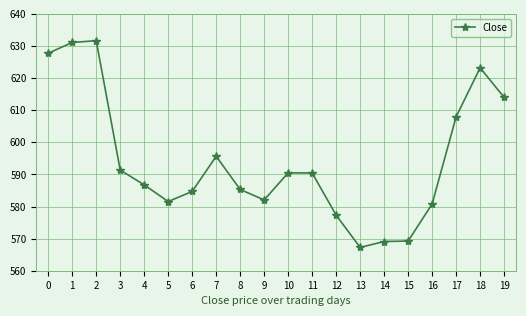

What is the value of the 19th point from the left?

623.2